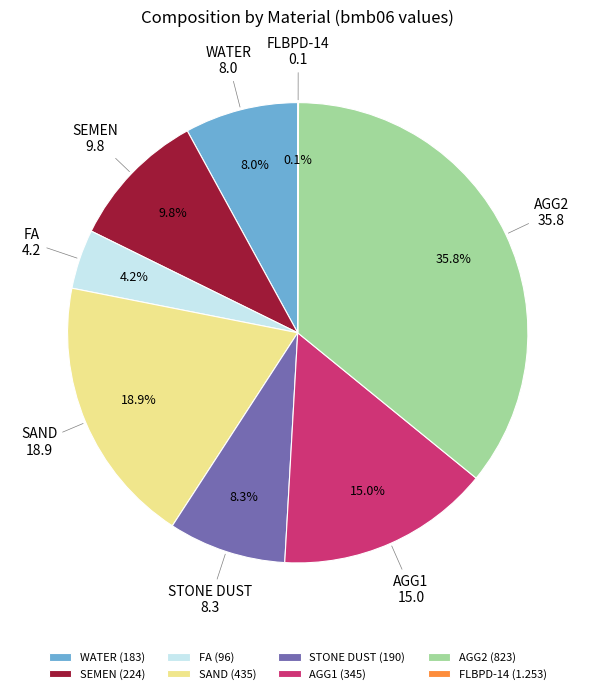

Approximately how many times larger is the value at AGG1 compared to AGG2?

0.4